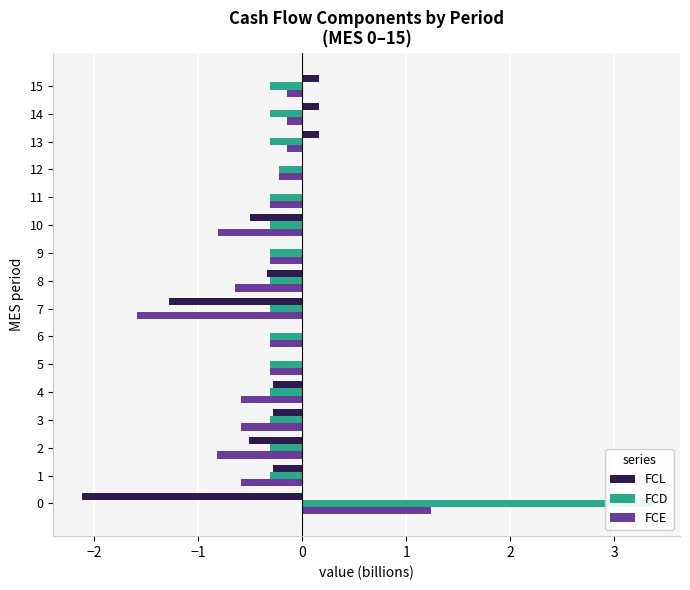

What is the difference between the second highest and minimum values in the FCL series?

2.3